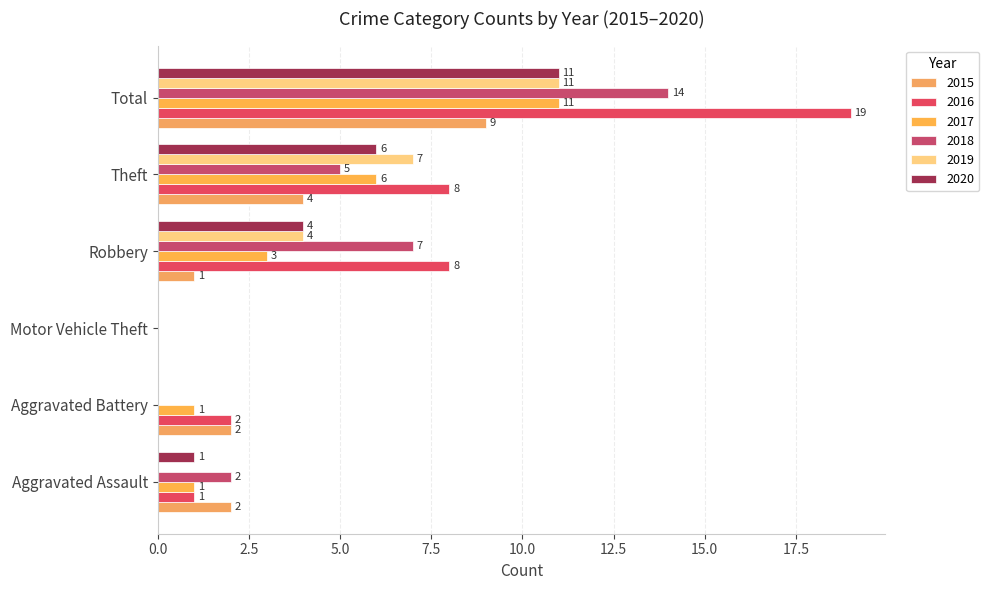

How many categories are shown in the chart?

6